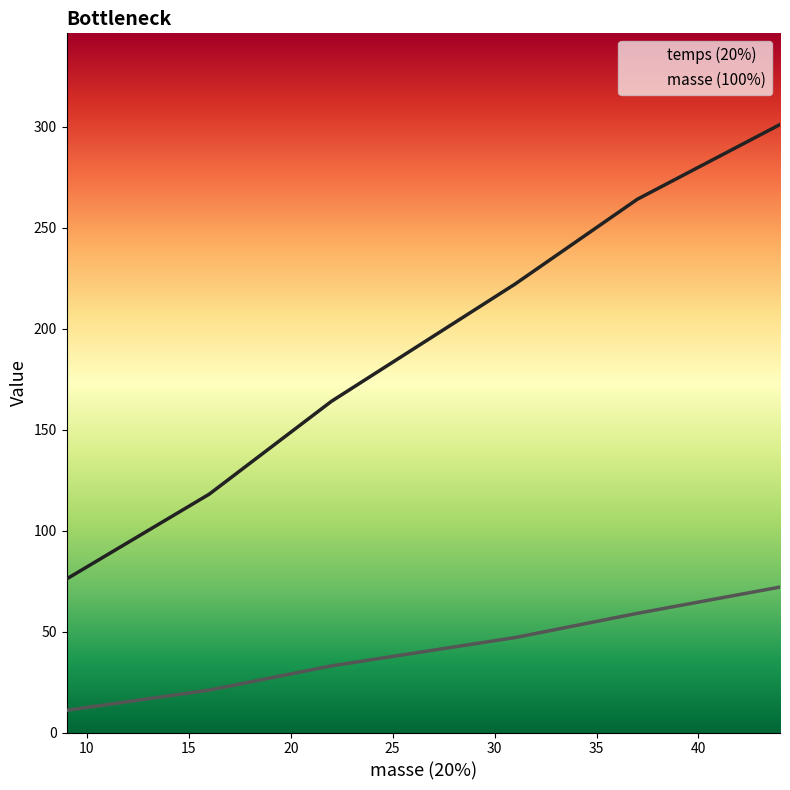

Which series has the largest total across all categories?

temps (20%)